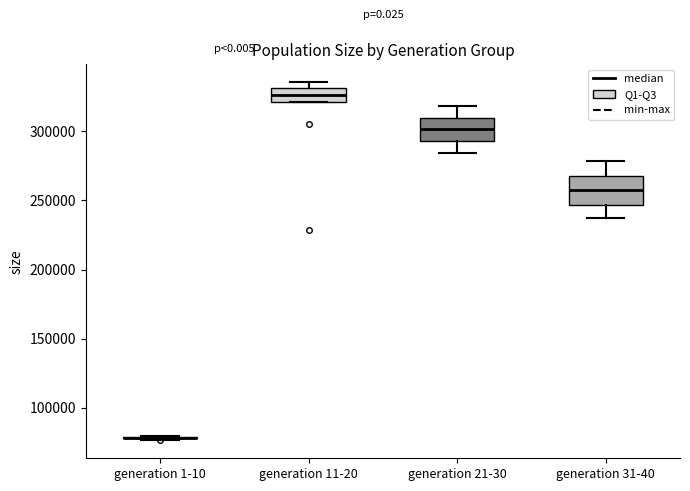

Reading left to right, read every box against the y-axis: the position of its median line, the range the box covers, and the ends of its whiskers. The values are not printed on the chart, so give them approximately, as read against the axis.

generation 1-10: box collapsed to a line at 80000, whiskers 75000 to 80000
generation 11-20: median 325000, box 320000 to 330000, whiskers 320000 to 335000
generation 21-30: median 300000, box 295000 to 310000, whiskers 285000 to 320000
generation 31-40: median 255000, box 245000 to 270000, whiskers 235000 to 280000